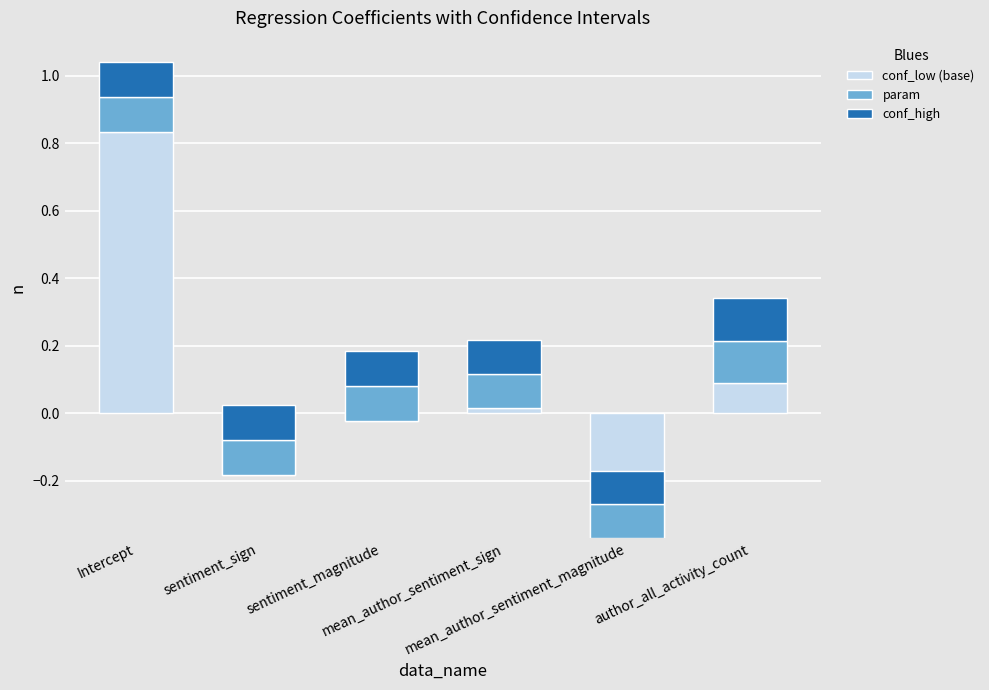

What is the label of the 2nd bar from the left?

sentiment_sign